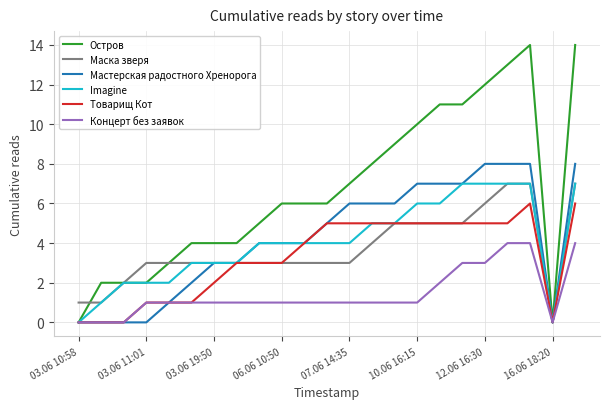

Reading left to right, transcribe all the data shown in this chart.

Остров: 0	2	2	2	3	4	4	4	5	6	6	6	7	8	9	10	11	11	12	13	14	0	14
Маска зверя: 1	1	2	3	3	3	3	3	3	3	3	3	3	4	5	5	5	5	6	7	7	0	7
Мастерская радостного Хренорога: 0	0	0	0	1	2	3	3	4	4	4	5	6	6	6	7	7	7	8	8	8	0	8
Imagine: 0	1	2	2	2	3	3	3	4	4	4	4	4	5	5	6	6	7	7	7	7	0	7
Товарищ Кот: 0	0	0	1	1	1	2	3	3	3	4	5	5	5	5	5	5	5	5	5	6	0	6
Концерт без заявок: 0	0	0	1	1	1	1	1	1	1	1	1	1	1	1	1	2	3	3	4	4	0	4